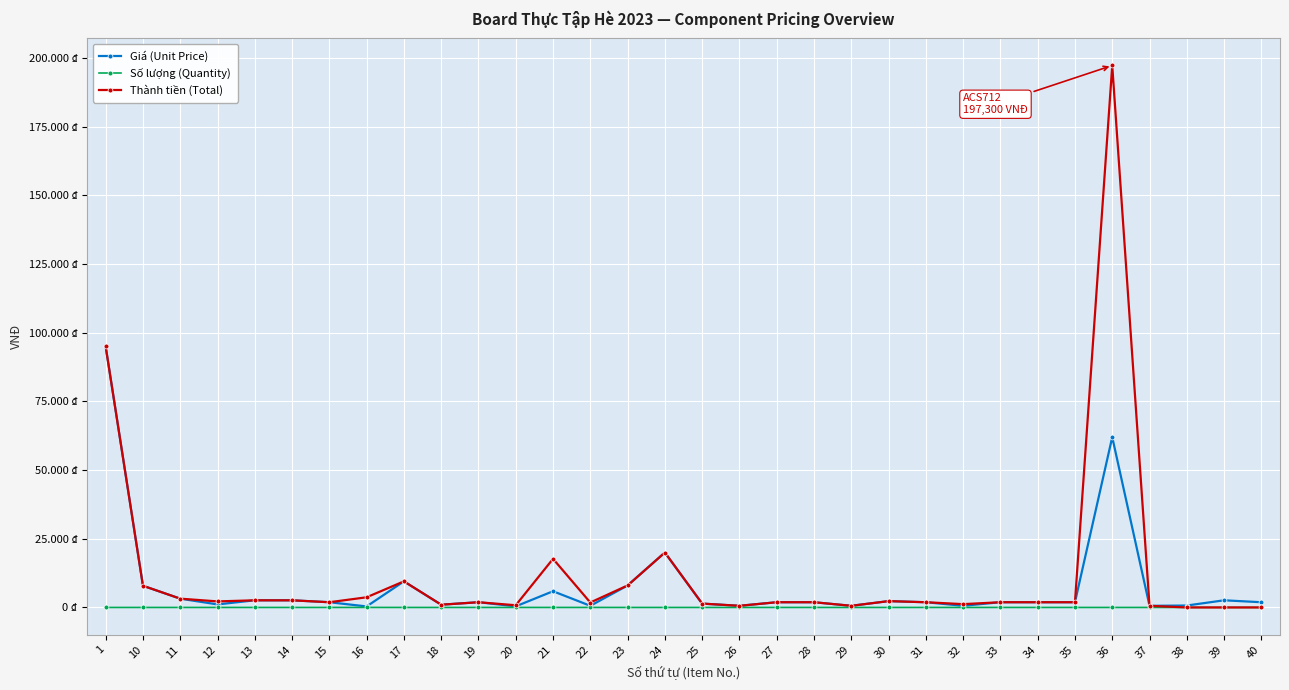

What are all the series names shown in the legend?

Giá (Unit Price), Số lượng (Quantity), Thành tiền (Total)